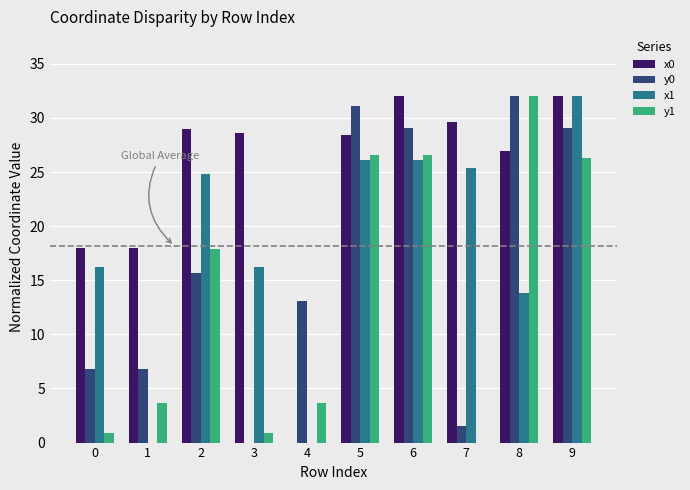

Reading left to right, transcribe all the data shown in this chart.

x0: 18.0	18.0	29.0	28.6	0.0	28.5	32.0	29.7	27.0	32.0
y0: 6.8	6.8	15.6	0.0	13.1	31.1	29.0	1.6	32.0	29.0
x1: 16.2	0.0	24.8	16.2	0.0	26.1	26.1	25.4	13.8	32.0
y1: 0.9	3.7	17.8	0.9	3.7	26.6	26.6	0.0	32.0	26.3